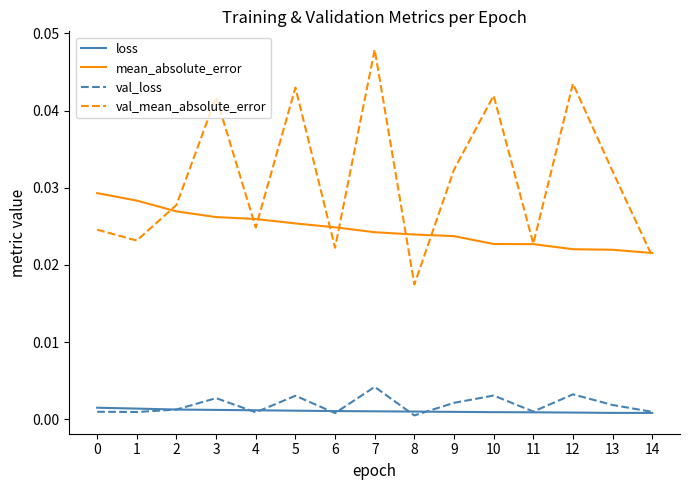

What are all the series names shown in the legend?

loss, mean_absolute_error, val_loss, val_mean_absolute_error